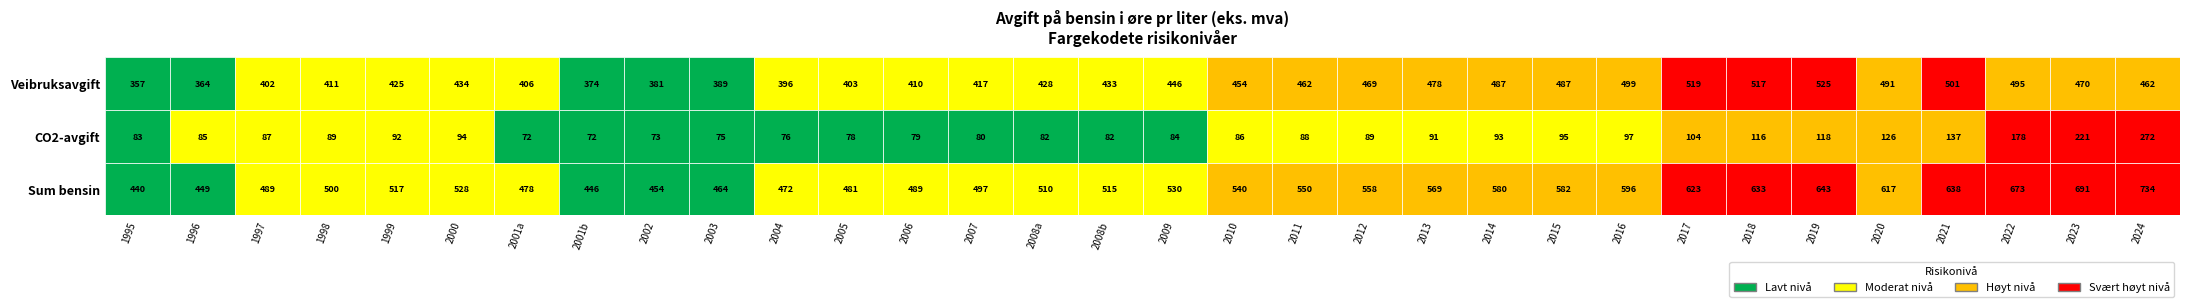

What is the sum of the veibruksavgift values at 22 and 28?

988